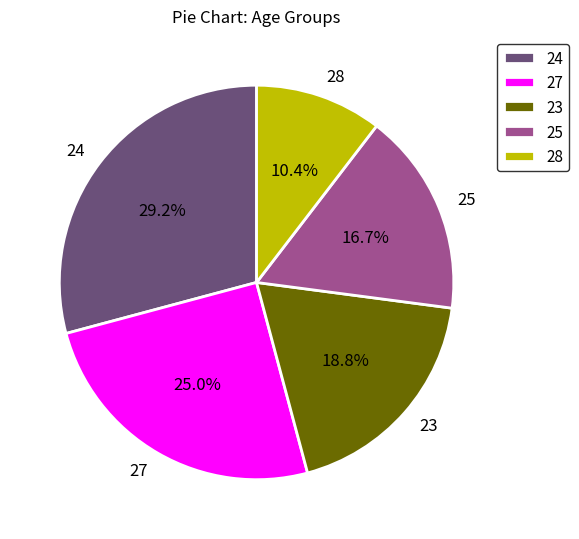

Is it true that 24 is 29% of the pie?

True